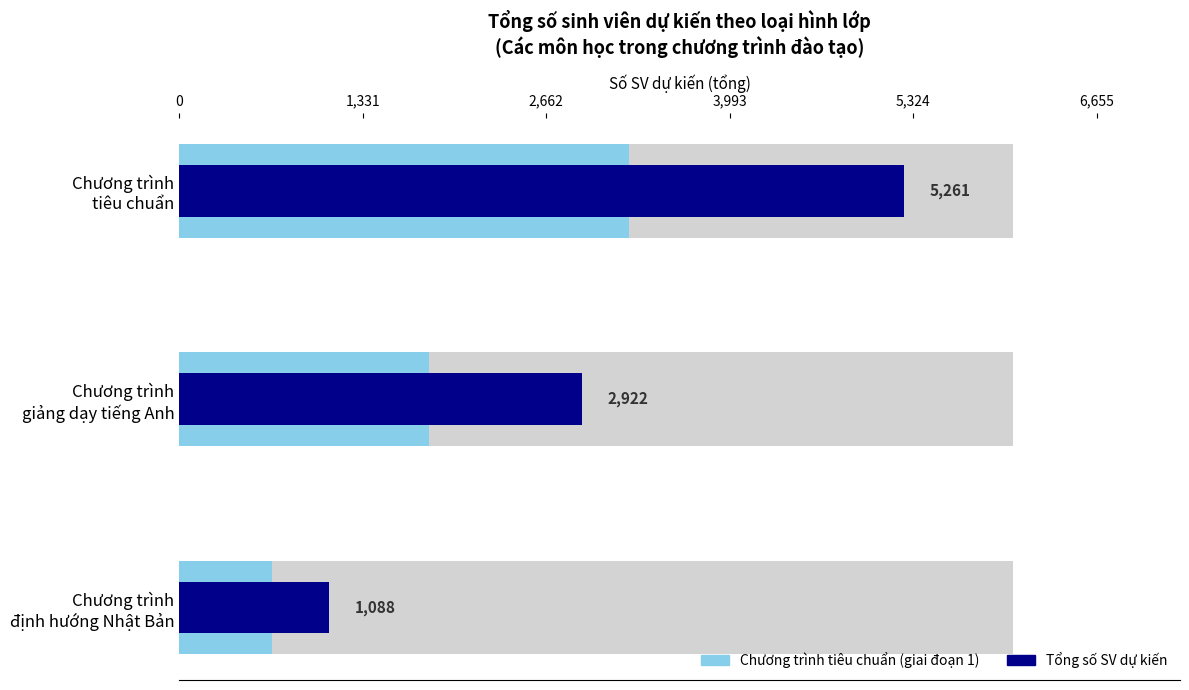

At how many categories does at least one series exceed 5056?

1